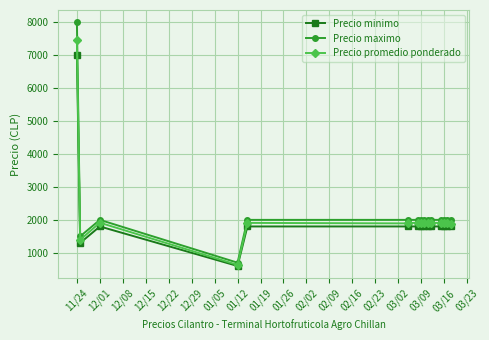

True or false: Precio promedio ponderado has more than 0 interior local peaks.

True